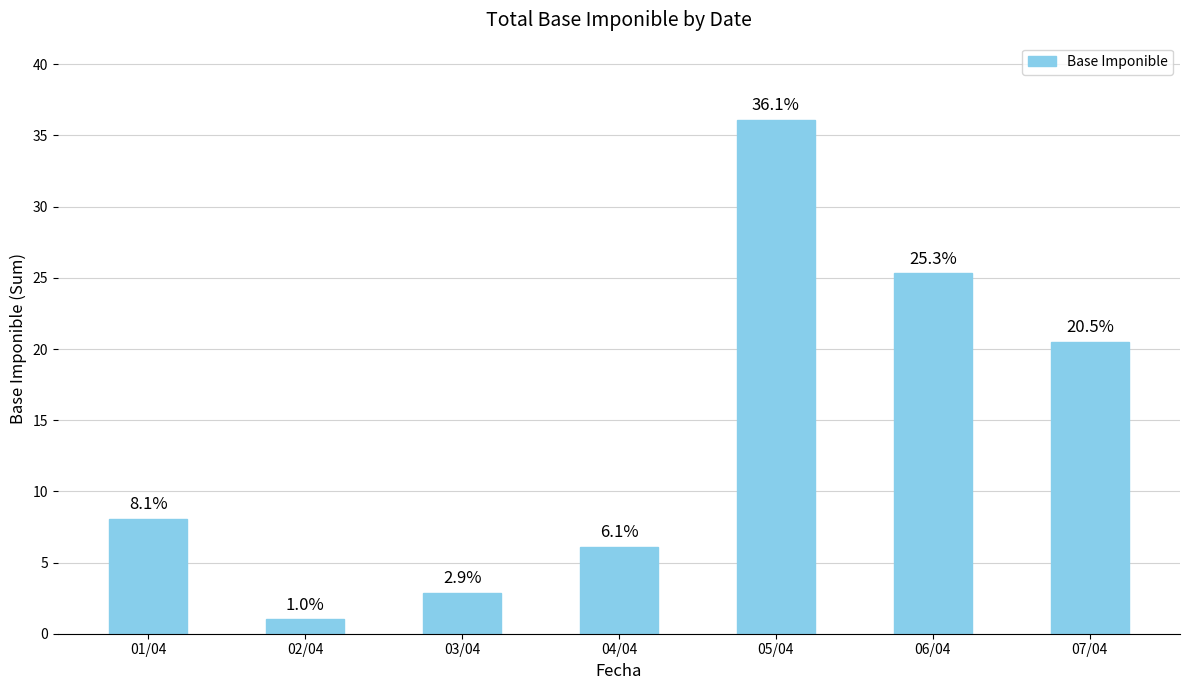

True or false: the data shows 20.5 at 07/04.

True